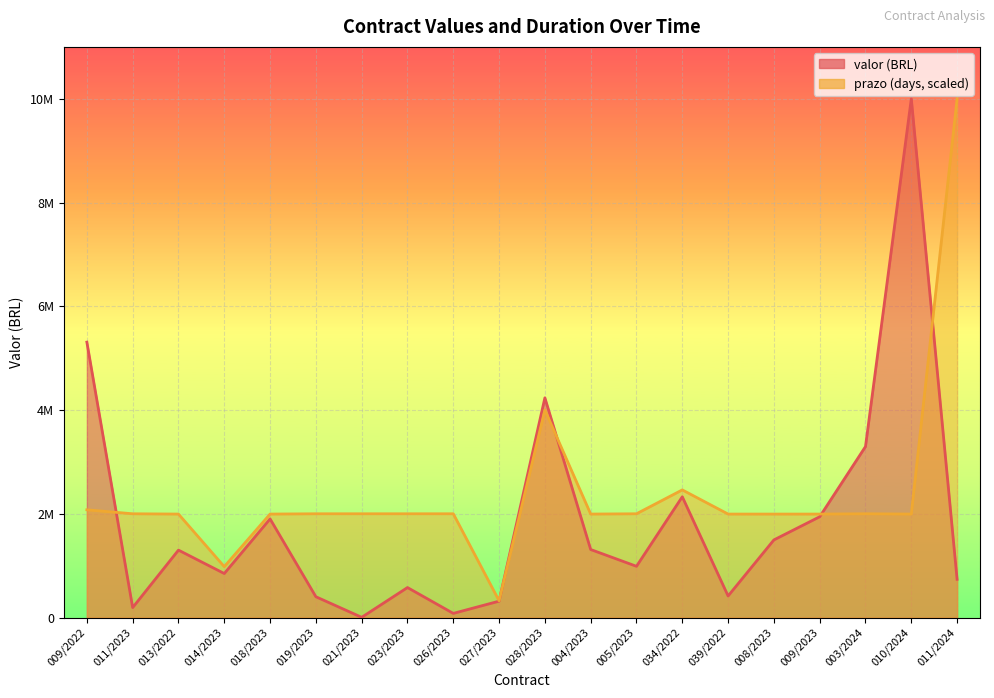

What is the maximum value for valor?

10004185.2